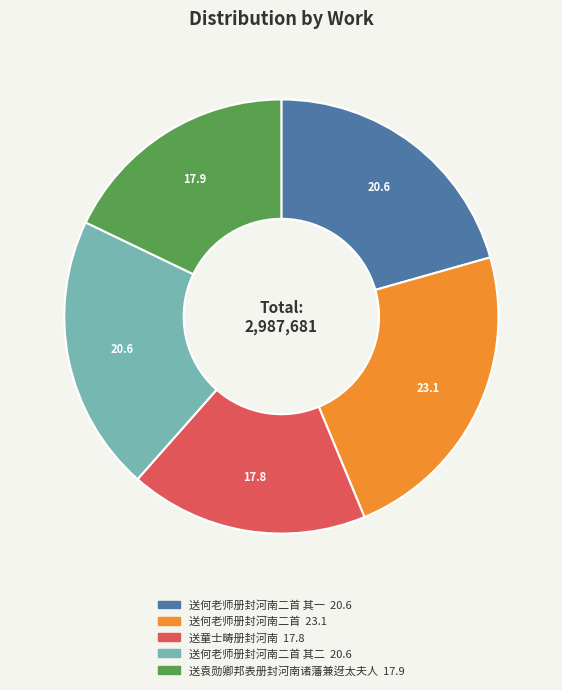

Is there a majority slice in this chart?

No